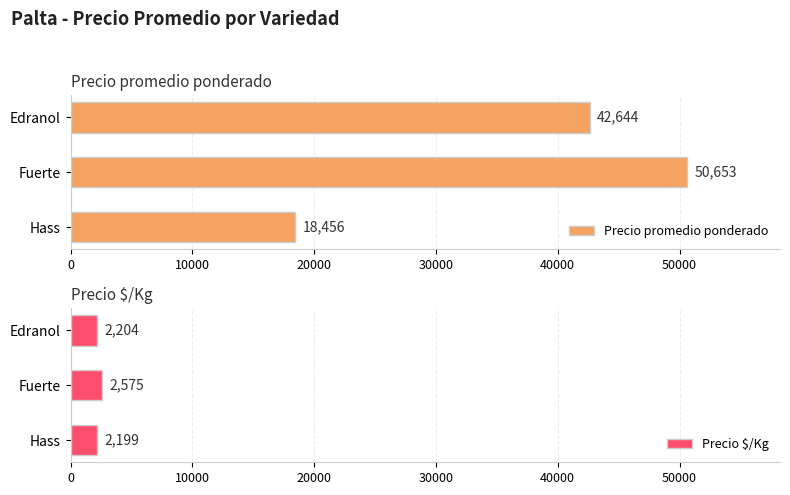

List the labels in order of Precio $/Kg value, largest first.

Fuerte, Edranol, Hass